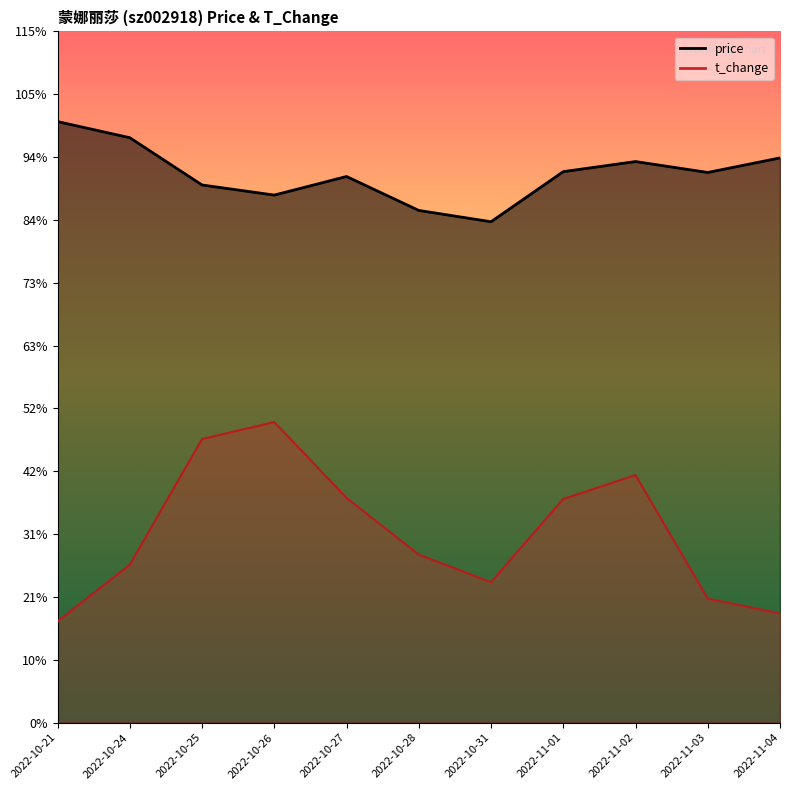

Does the chart have visible grid lines?

No